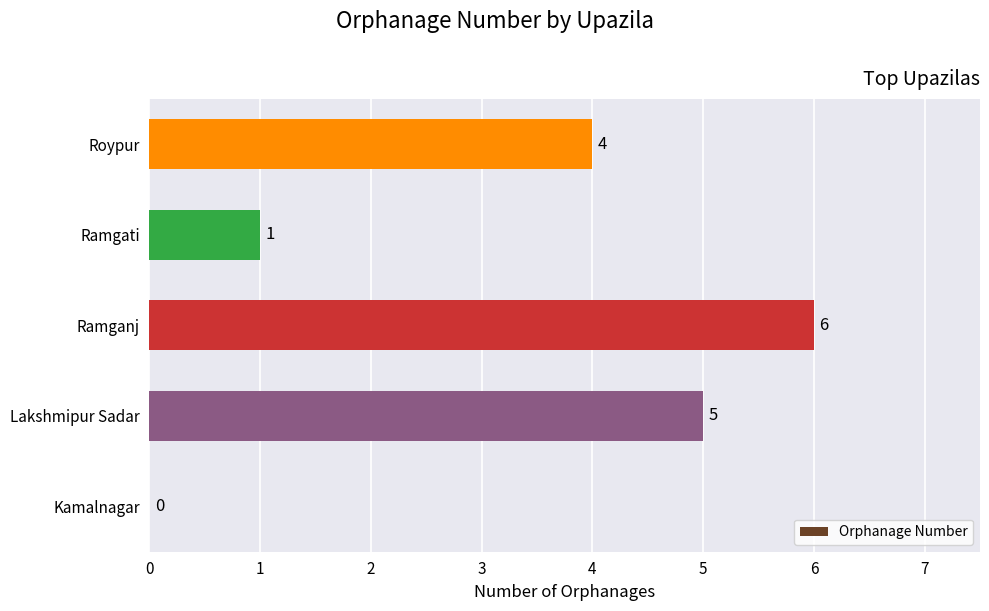

What is the change in value from Kamalnagar to Ramganj?

+6